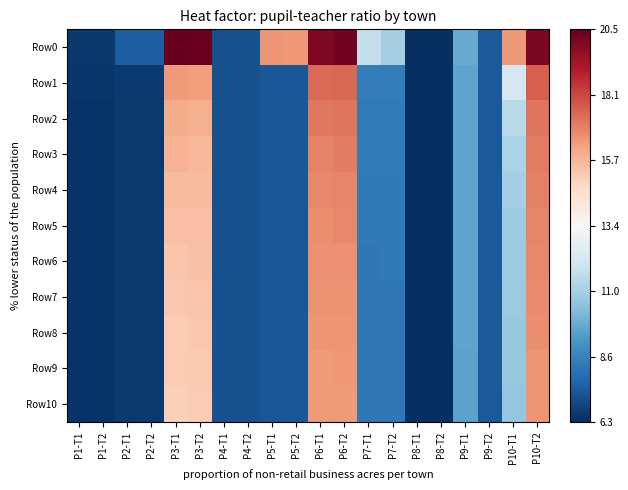

Reading left to right, extract all data points from this chart.

Row0: P1-T1=6.5	P1-T2=6.5	P2-T1=7.5	P2-T2=7.5	P3-T1=20.5	P3-T2=20.4	P4-T1=7.2	P4-T2=7.2	P5-T1=16.5	P5-T2=16.4	P6-T1=20.0	P6-T2=20.2	P7-T1=11.7	P7-T2=11.0	P8-T1=6.3	P8-T2=6.3	P9-T1=9.8	P9-T2=7.4	P10-T1=16.5	P10-T2=20.1
Row1: P1-T1=6.4	P1-T2=6.4	P2-T1=6.6	P2-T2=6.6	P3-T1=16.4	P3-T2=16.3	P4-T1=7.2	P4-T2=7.2	P5-T1=7.3	P5-T2=7.3	P6-T1=17.4	P6-T2=17.4	P7-T1=8.4	P7-T2=8.5	P8-T1=6.3	P8-T2=6.3	P9-T1=9.6	P9-T2=7.4	P10-T1=12.2	P10-T2=17.7
Row2: P1-T1=6.4	P1-T2=6.4	P2-T1=6.6	P2-T2=6.6	P3-T1=16.0	P3-T2=15.9	P4-T1=7.2	P4-T2=7.2	P5-T1=7.3	P5-T2=7.3	P6-T1=17.1	P6-T2=17.2	P7-T1=8.4	P7-T2=8.4	P8-T1=6.3	P8-T2=6.3	P9-T1=9.6	P9-T2=7.4	P10-T1=11.5	P10-T2=17.2
Row3: P1-T1=6.4	P1-T2=6.4	P2-T1=6.6	P2-T2=6.6	P3-T1=15.8	P3-T2=15.8	P4-T1=7.2	P4-T2=7.2	P5-T1=7.3	P5-T2=7.3	P6-T1=16.9	P6-T2=17.0	P7-T1=8.4	P7-T2=8.4	P8-T1=6.3	P8-T2=6.3	P9-T1=9.6	P9-T2=7.4	P10-T1=11.2	P10-T2=17.0
Row4: P1-T1=6.4	P1-T2=6.4	P2-T1=6.6	P2-T2=6.6	P3-T1=15.6	P3-T2=15.6	P4-T1=7.2	P4-T2=7.2	P5-T1=7.3	P5-T2=7.3	P6-T1=16.8	P6-T2=16.8	P7-T1=8.3	P7-T2=8.4	P8-T1=6.3	P8-T2=6.3	P9-T1=9.6	P9-T2=7.4	P10-T1=11.0	P10-T2=16.9
Row5: P1-T1=6.4	P1-T2=6.4	P2-T1=6.6	P2-T2=6.6	P3-T1=15.5	P3-T2=15.5	P4-T1=7.2	P4-T2=7.2	P5-T1=7.3	P5-T2=7.3	P6-T1=16.7	P6-T2=16.8	P7-T1=8.3	P7-T2=8.3	P8-T1=6.3	P8-T2=6.3	P9-T1=9.6	P9-T2=7.4	P10-T1=10.9	P10-T2=16.9
Row6: P1-T1=6.4	P1-T2=6.4	P2-T1=6.6	P2-T2=6.6	P3-T1=15.4	P3-T2=15.5	P4-T1=7.2	P4-T2=7.2	P5-T1=7.3	P5-T2=7.3	P6-T1=16.6	P6-T2=16.6	P7-T1=8.3	P7-T2=8.3	P8-T1=6.3	P8-T2=6.3	P9-T1=9.6	P9-T2=7.4	P10-T1=10.8	P10-T2=16.8
Row7: P1-T1=6.4	P1-T2=6.4	P2-T1=6.6	P2-T2=6.6	P3-T1=15.3	P3-T2=15.4	P4-T1=7.2	P4-T2=7.2	P5-T1=7.3	P5-T2=7.3	P6-T1=16.6	P6-T2=16.6	P7-T1=8.3	P7-T2=8.3	P8-T1=6.3	P8-T2=6.3	P9-T1=9.6	P9-T2=7.4	P10-T1=10.8	P10-T2=16.7
Row8: P1-T1=6.4	P1-T2=6.4	P2-T1=6.6	P2-T2=6.6	P3-T1=15.2	P3-T2=15.3	P4-T1=7.2	P4-T2=7.2	P5-T1=7.3	P5-T2=7.3	P6-T1=16.5	P6-T2=16.5	P7-T1=8.3	P7-T2=8.3	P8-T1=6.3	P8-T2=6.3	P9-T1=9.6	P9-T2=7.4	P10-T1=10.7	P10-T2=16.7
Row9: P1-T1=6.4	P1-T2=6.4	P2-T1=6.6	P2-T2=6.6	P3-T1=15.2	P3-T2=15.2	P4-T1=7.2	P4-T2=7.2	P5-T1=7.3	P5-T2=7.3	P6-T1=16.4	P6-T2=16.5	P7-T1=8.3	P7-T2=8.3	P8-T1=6.3	P8-T2=6.3	P9-T1=9.6	P9-T2=7.4	P10-T1=10.7	P10-T2=16.5
Row10: P1-T1=6.4	P1-T2=6.4	P2-T1=6.6	P2-T2=6.6	P3-T1=15.1	P3-T2=15.2	P4-T1=7.2	P4-T2=7.2	P5-T1=7.3	P5-T2=7.3	P6-T1=16.4	P6-T2=16.4	P7-T1=8.3	P7-T2=8.3	P8-T1=6.3	P8-T2=6.3	P9-T1=9.6	P9-T2=7.4	P10-T1=10.6	P10-T2=16.5